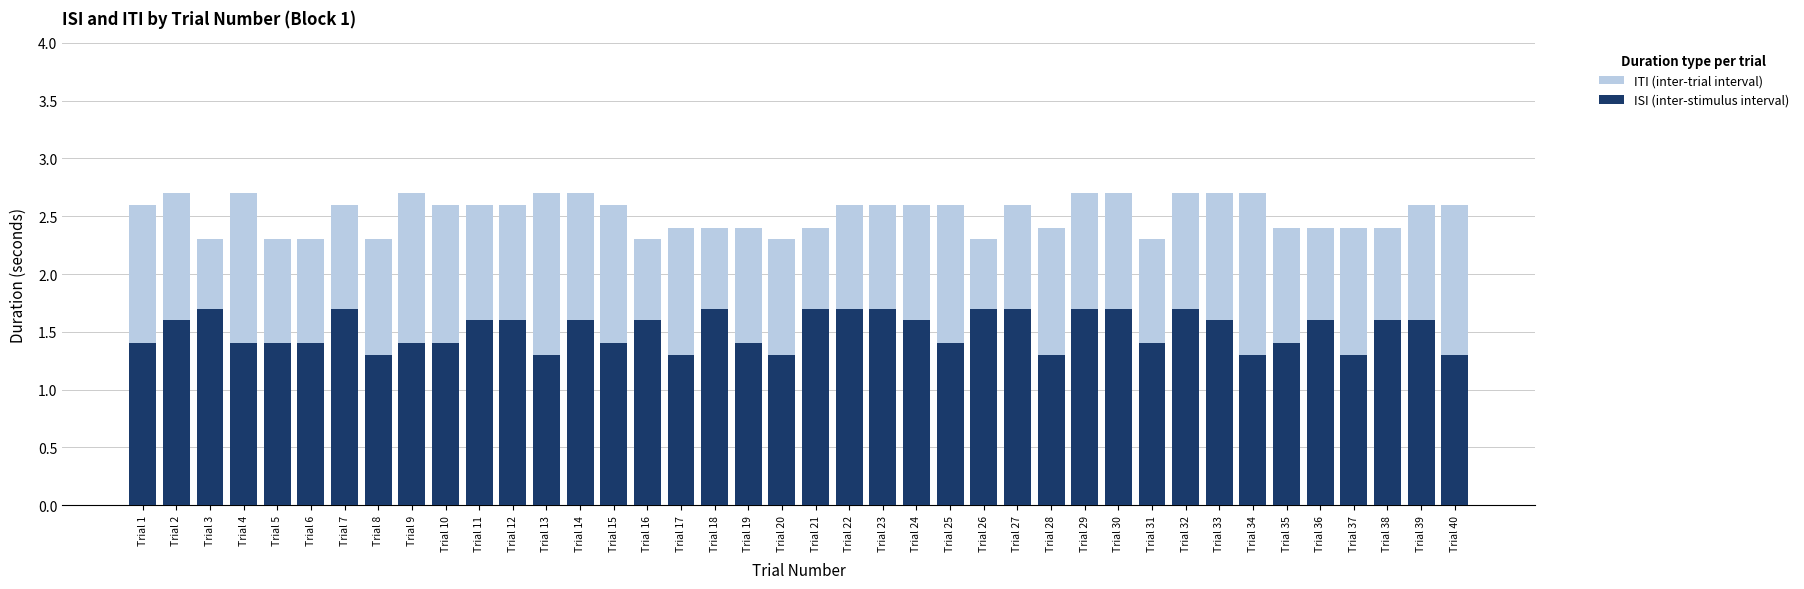

What are all the series names shown in the legend?

ITI (inter-trial interval), ISI (inter-stimulus interval)